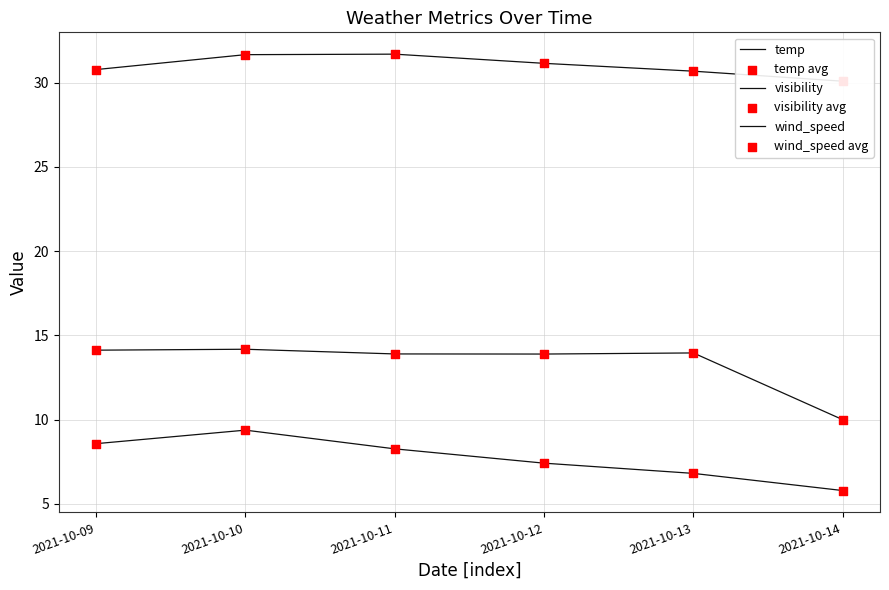

Which series reaches the minimum Y coordinate?

wind_speed